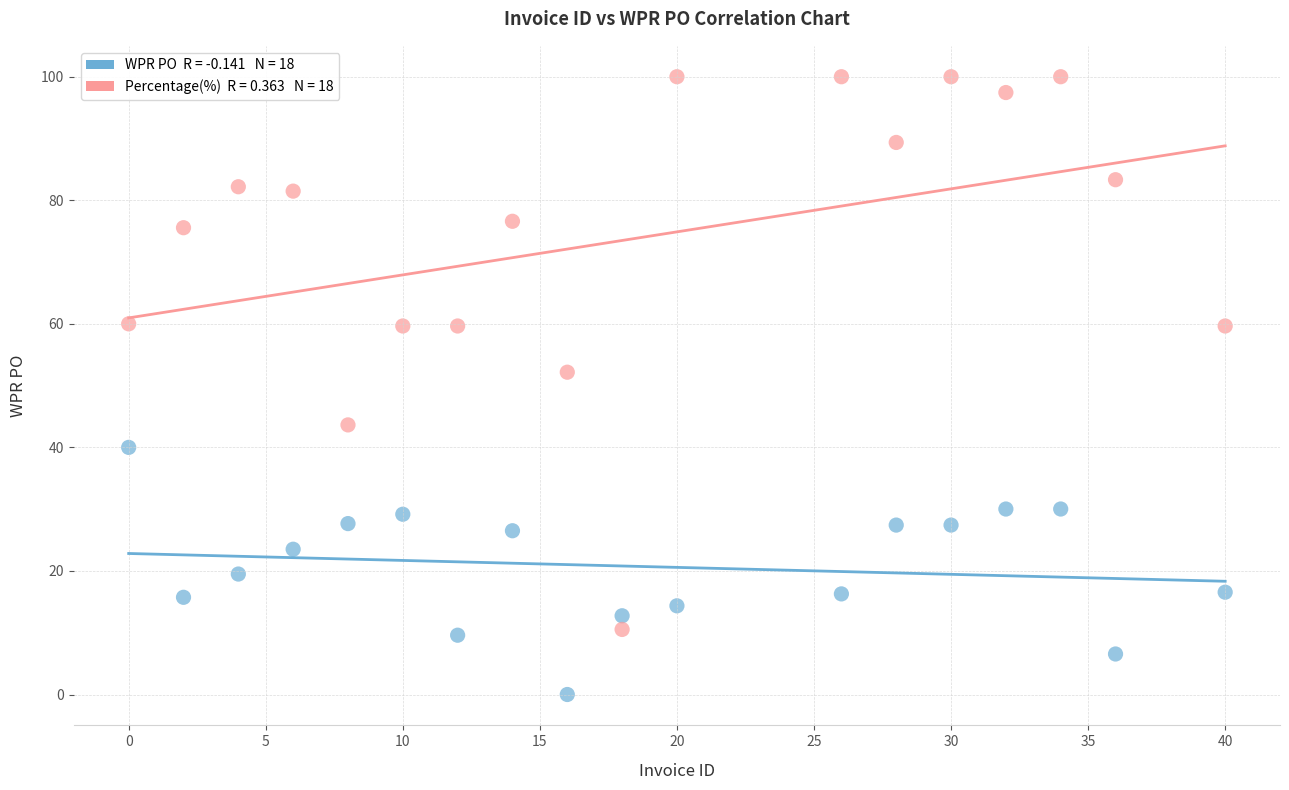

Across all data points, what is the range of X values (max minus min)?

40.0